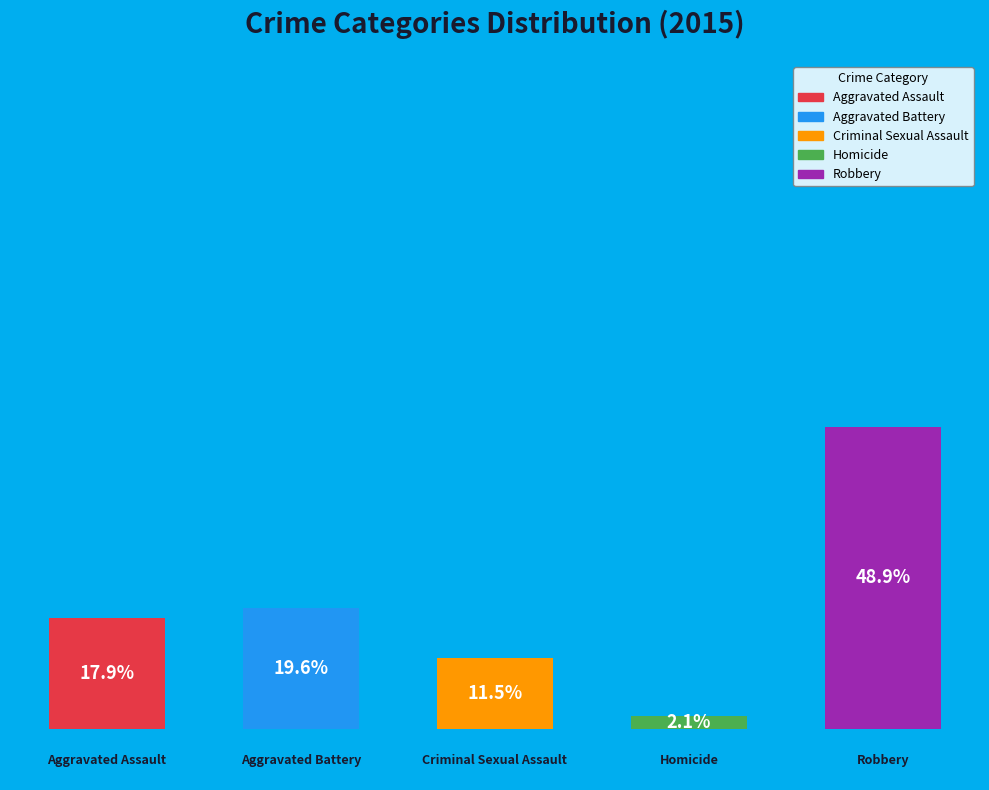

Rank the categories by value from lowest to highest.

Homicide, Criminal Sexual Assault, Aggravated Assault, Aggravated Battery, Robbery